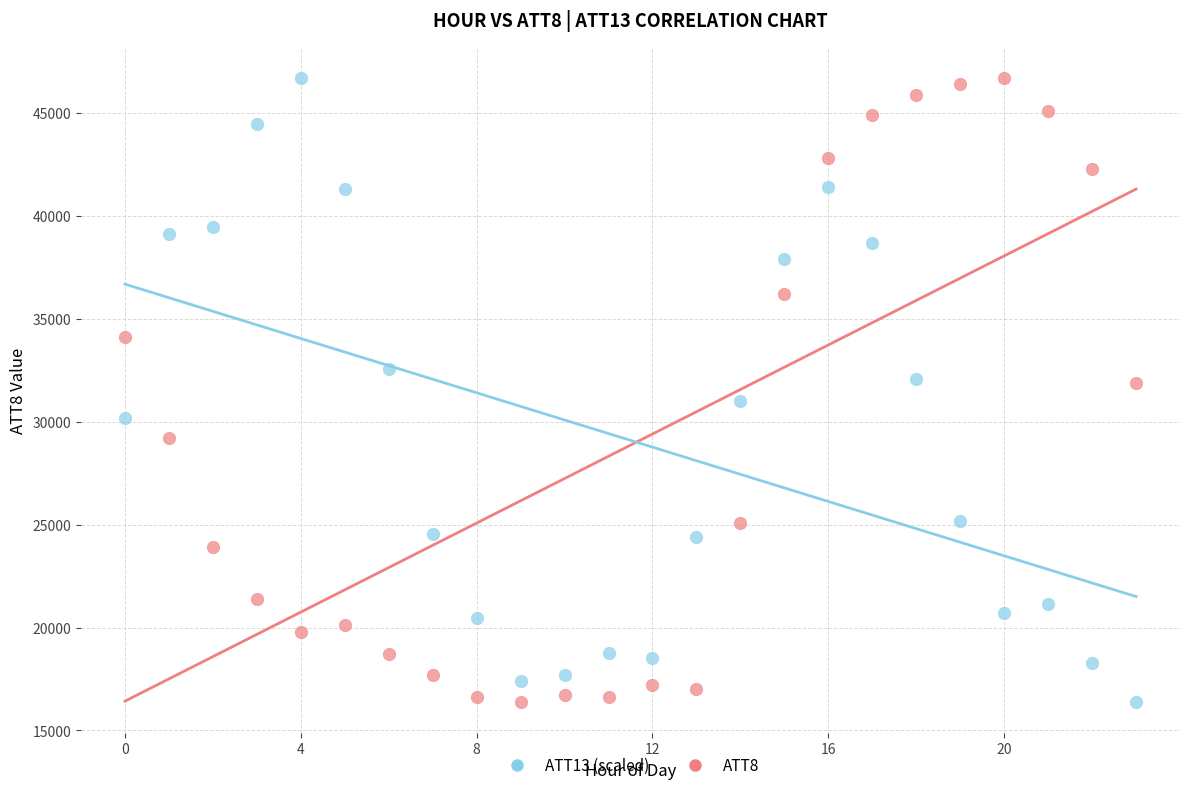

What are all the series names shown in the legend?

ATT13 (scaled), ATT8